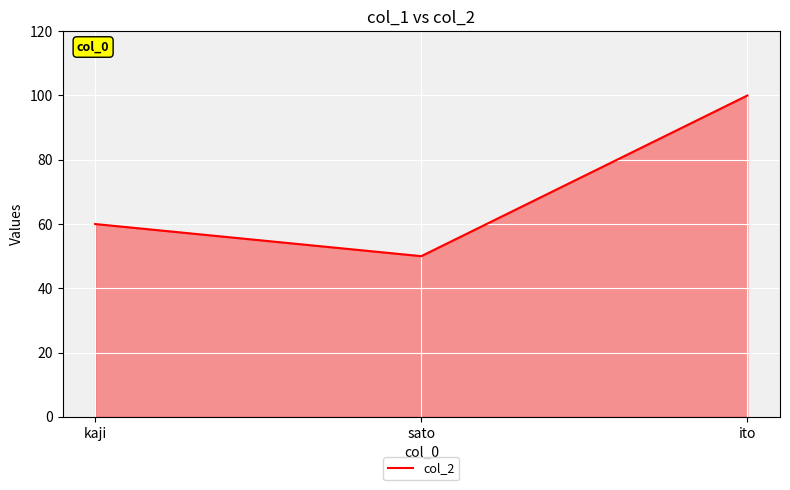

How many distinct data groups are displayed?

1